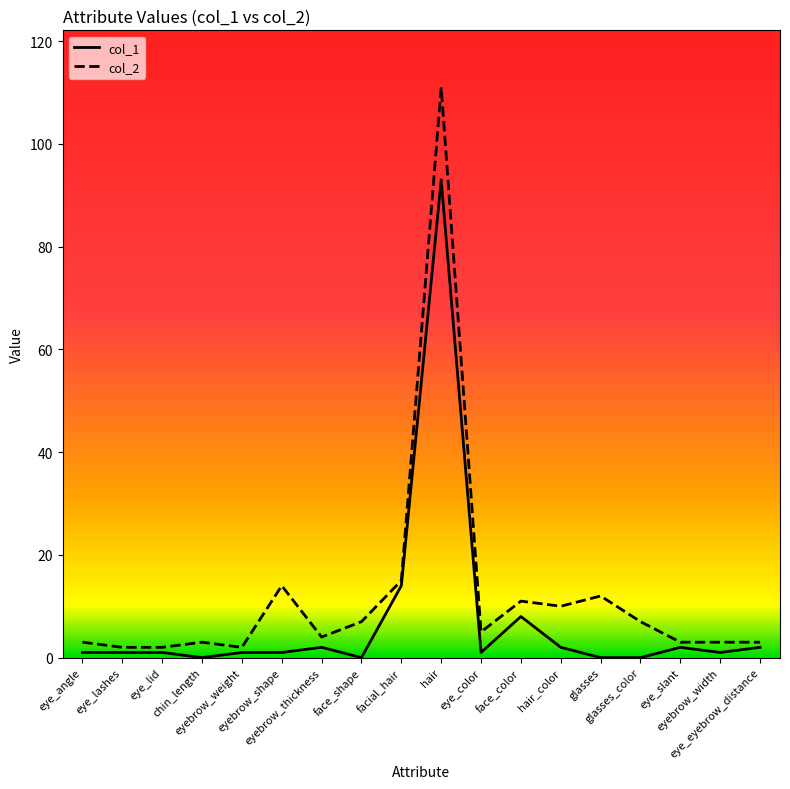

What is the minimum value for col_2?

2